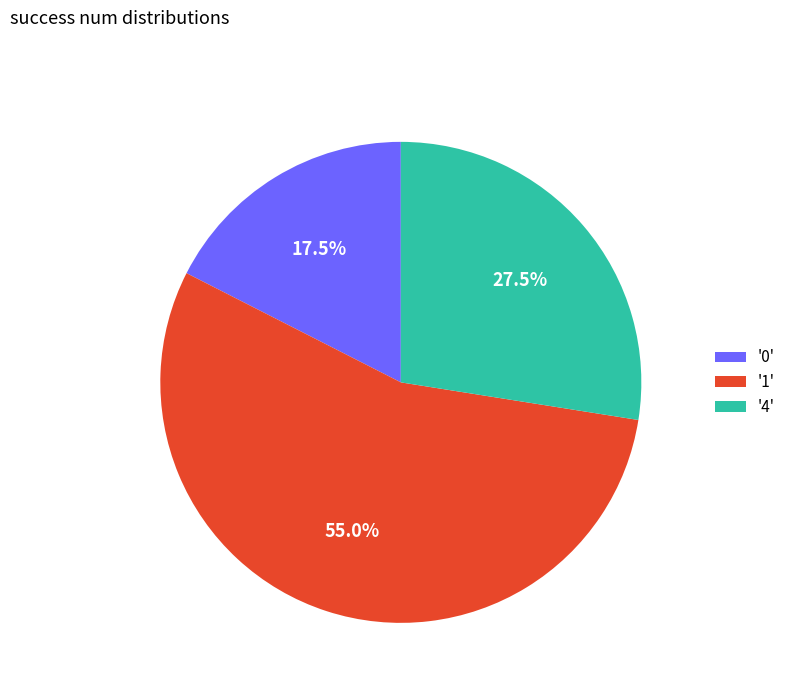

Rank the categories by value from lowest to highest.

'0', '4', '1'